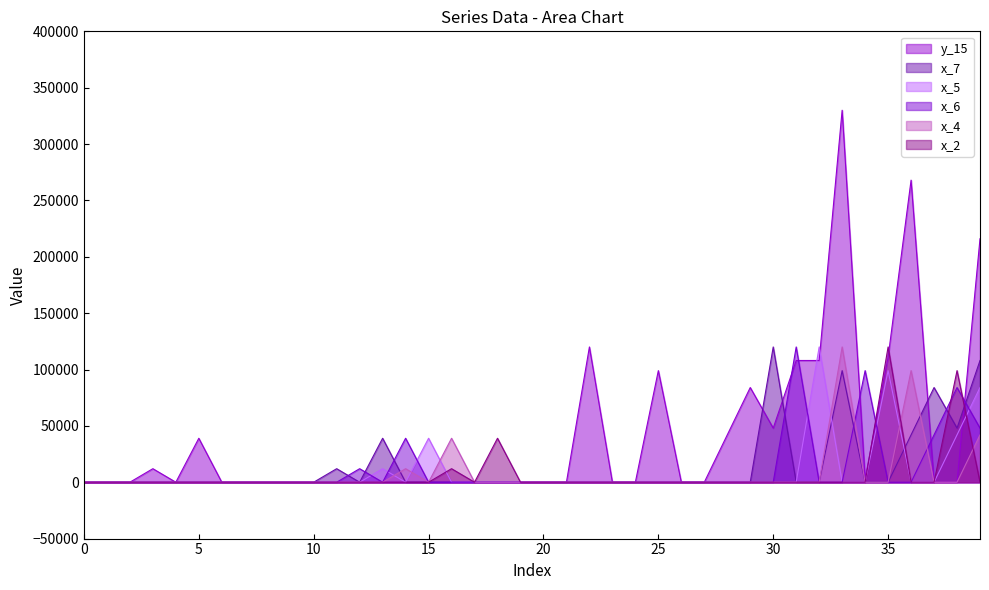

Count the number of data series in this chart.

6